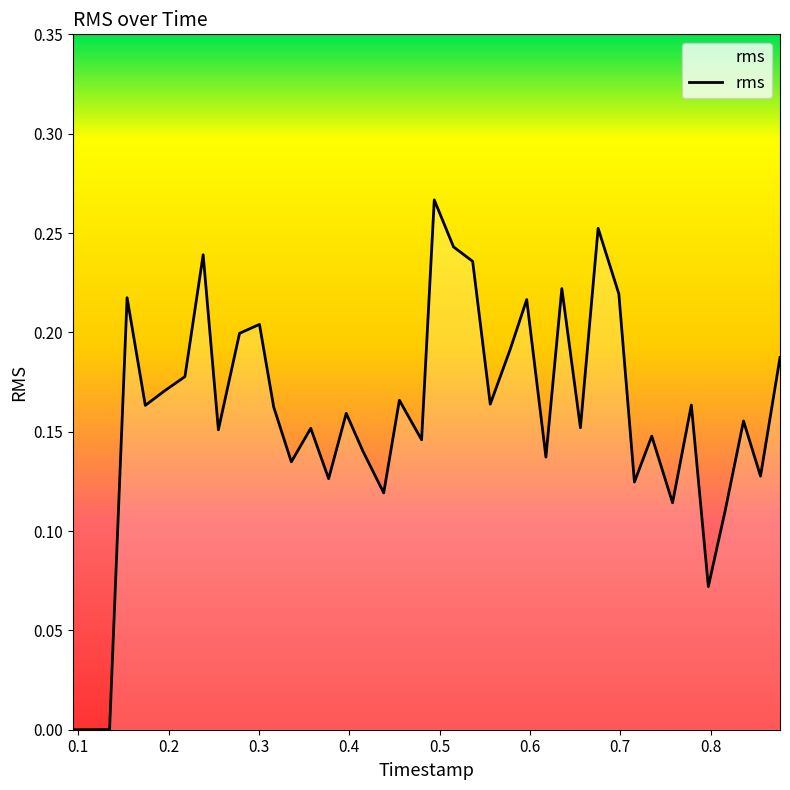

Reading left to right, extract all data points from this chart.

0.0	0.0	0.0	0.2	0.2	0.2	0.2	0.2	0.2	0.2	0.2	0.2	0.1	0.2	0.1	0.2	0.1	0.1	0.2	0.1	0.3	0.2	0.2	0.2	0.2	0.2	0.1	0.2	0.2	0.3	0.2	0.1	0.1	0.1	0.2	0.1	0.1	0.2	0.1	0.2